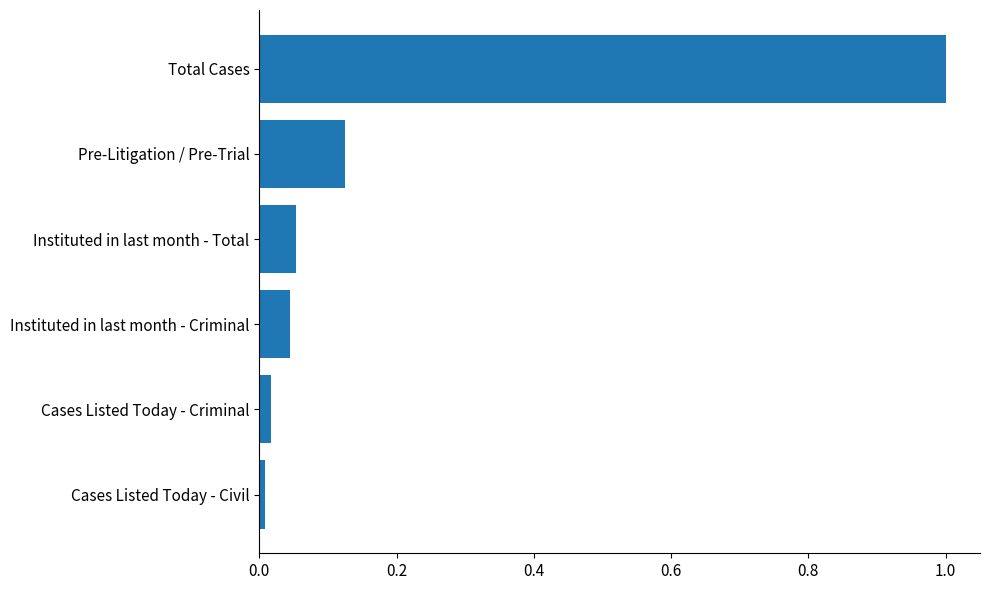

What is the approximate value at Total Cases?

1.0